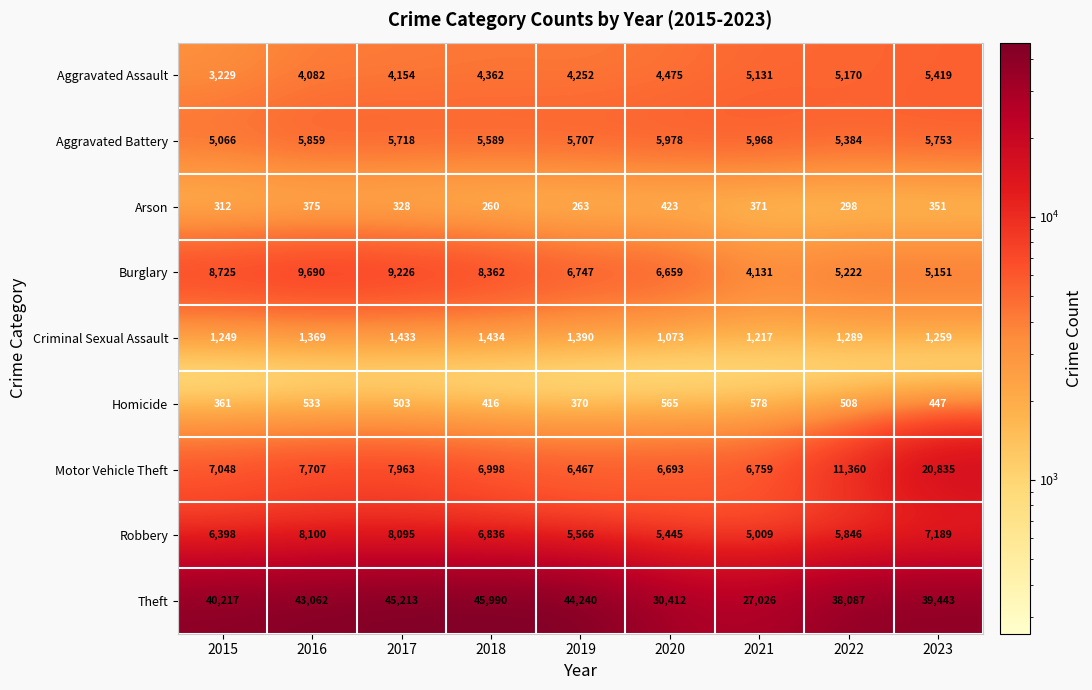

Rank the series at 2022 from highest to lowest value.

Theft, Motor Vehicle Theft, Robbery, Aggravated Battery, Burglary, Aggravated Assault, Criminal Sexual Assault, Homicide, Arson